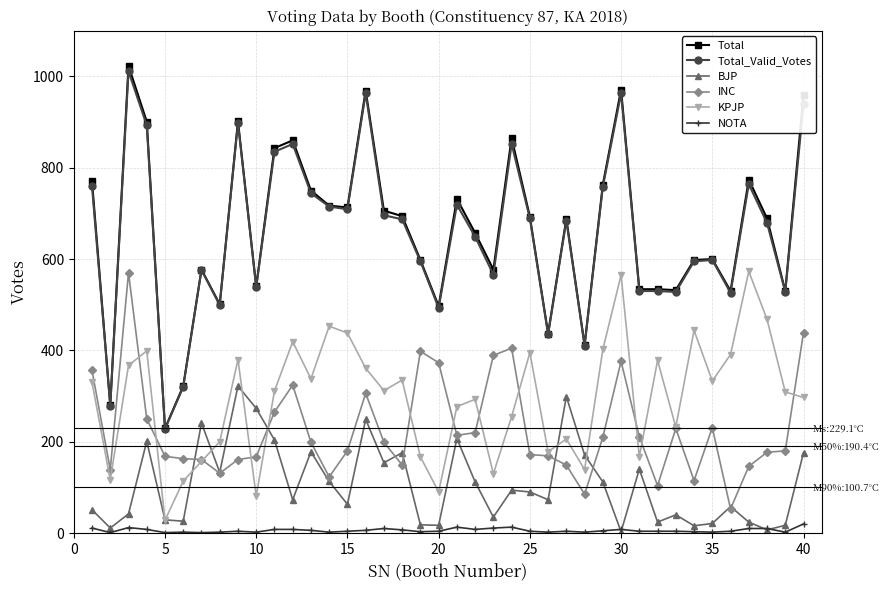

What is the lowest value of the BJP series?

3